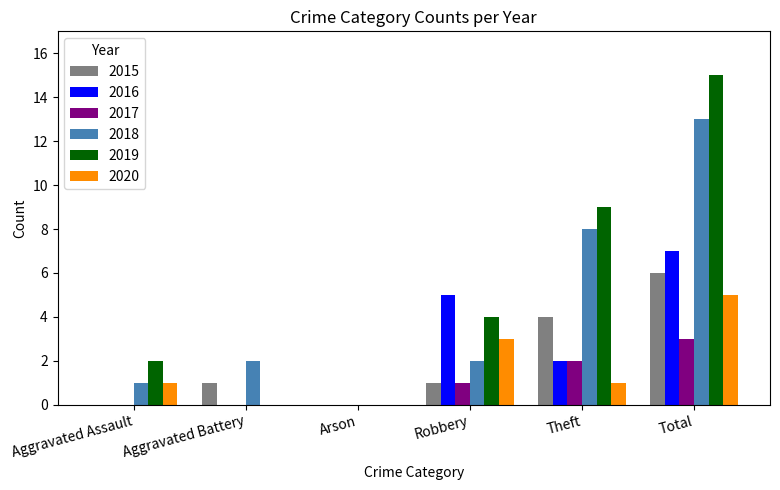

The 2017 series shows 1 at Theft. True or false?

False